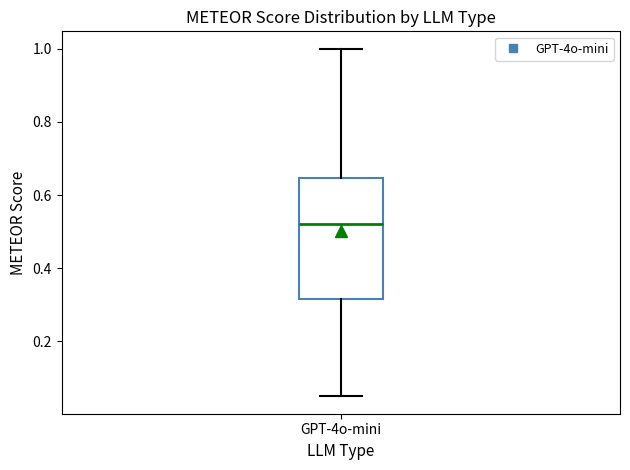

Where does the median line of the box for GPT-4o-mini sit on the y-axis? The values are not printed on the chart, so give them approximately, as read against the axis.

0.52